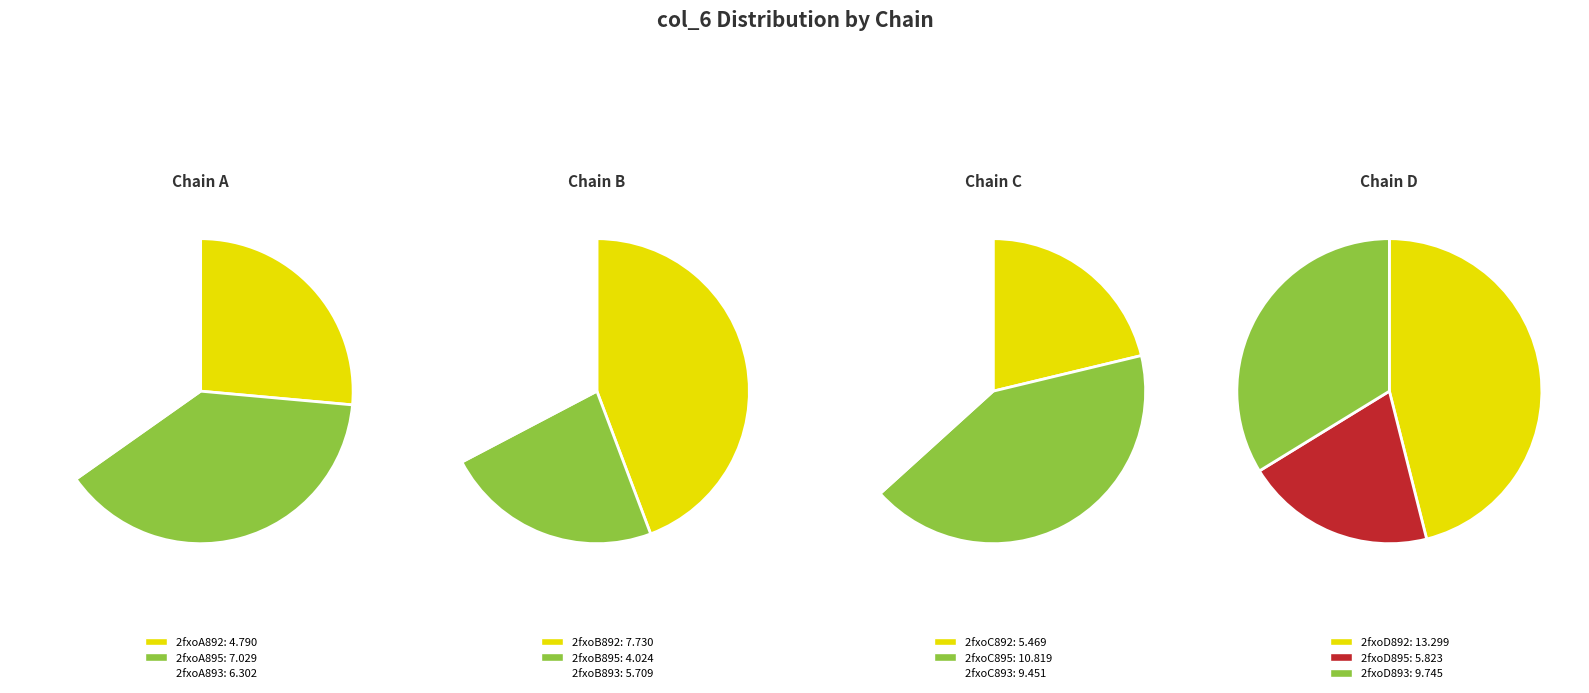

Is the sum of 2fxoD892 and 2fxoA895 greater than half?

No